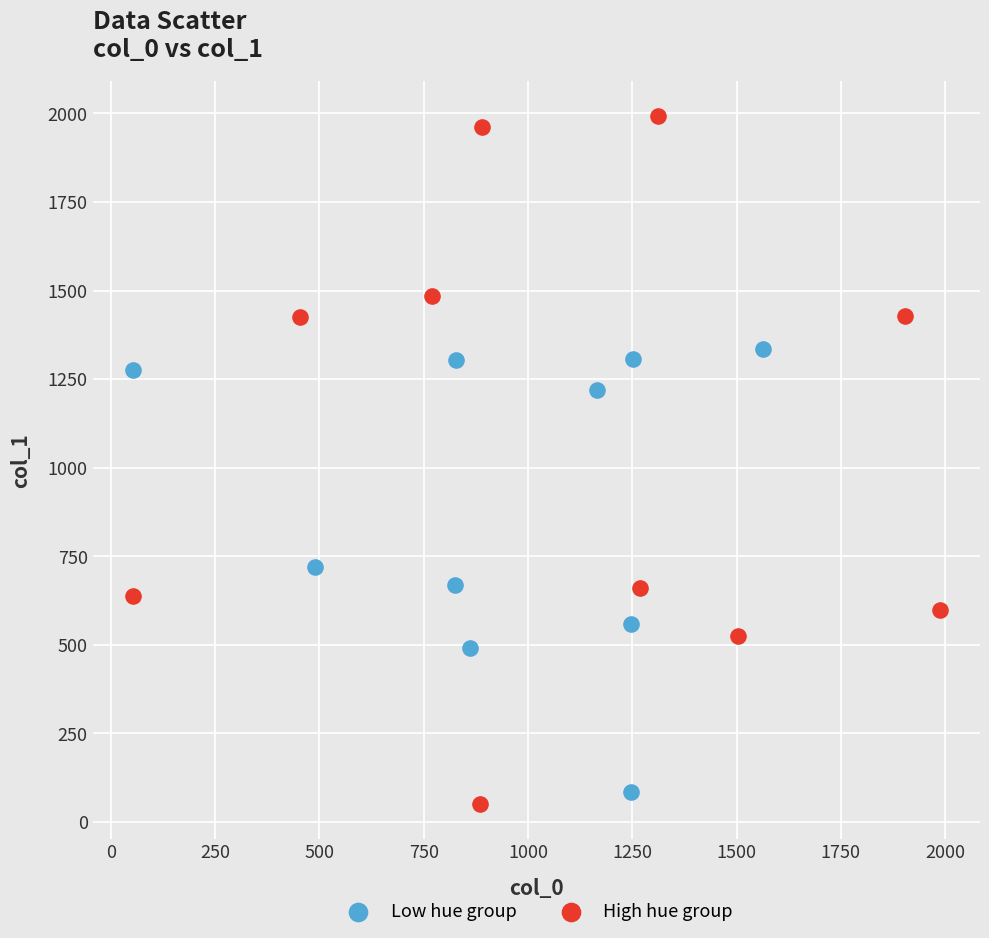

Which series has the widest spread of Y values?

High hue group